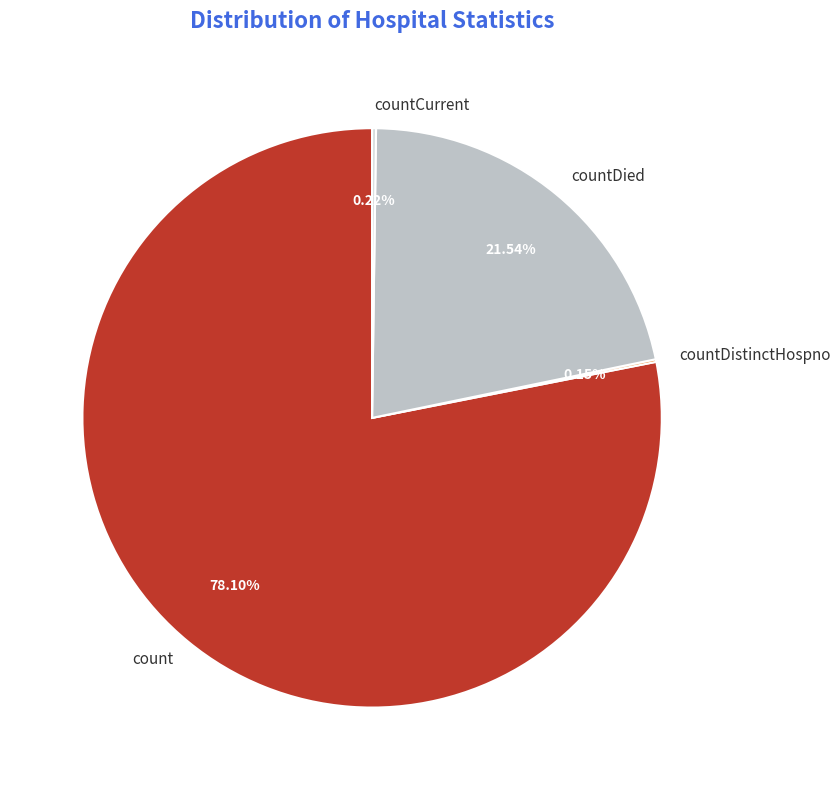

What is the ratio of the value at count to the value at countDied?

3.6